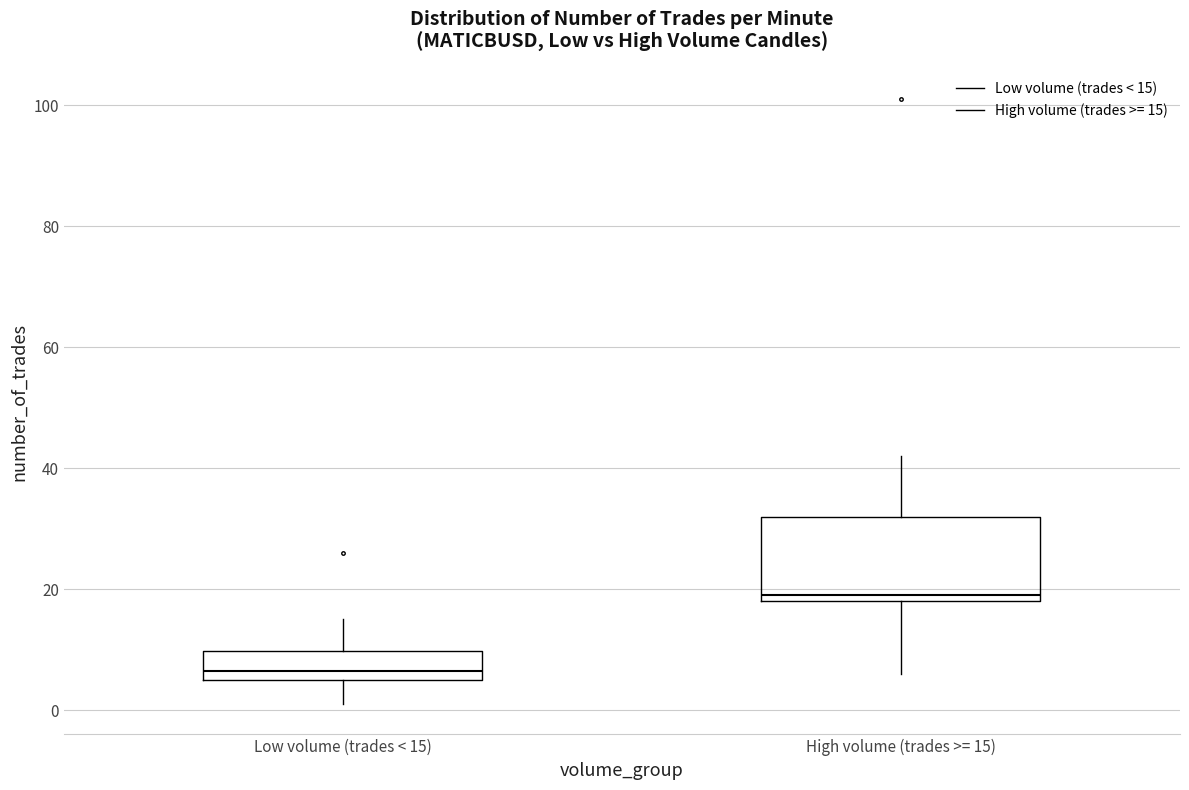

Comparing the boxes themselves (not the whiskers), which one is the tallest?

High volume (trades >= 15)